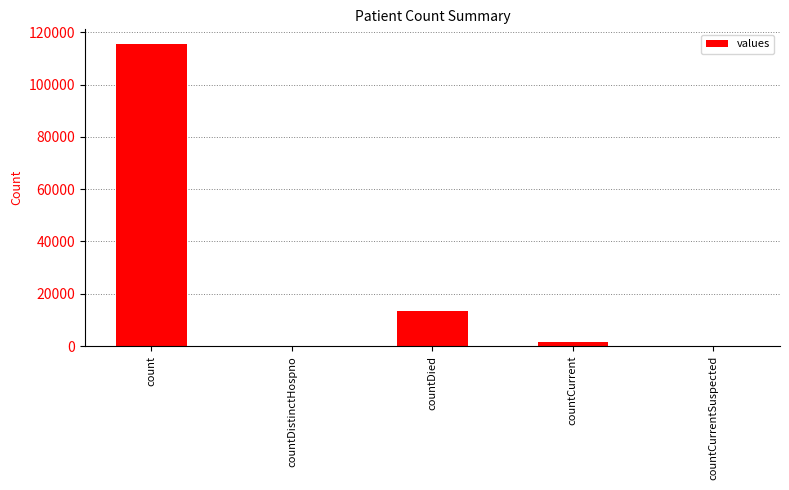

What is the average value?

26021